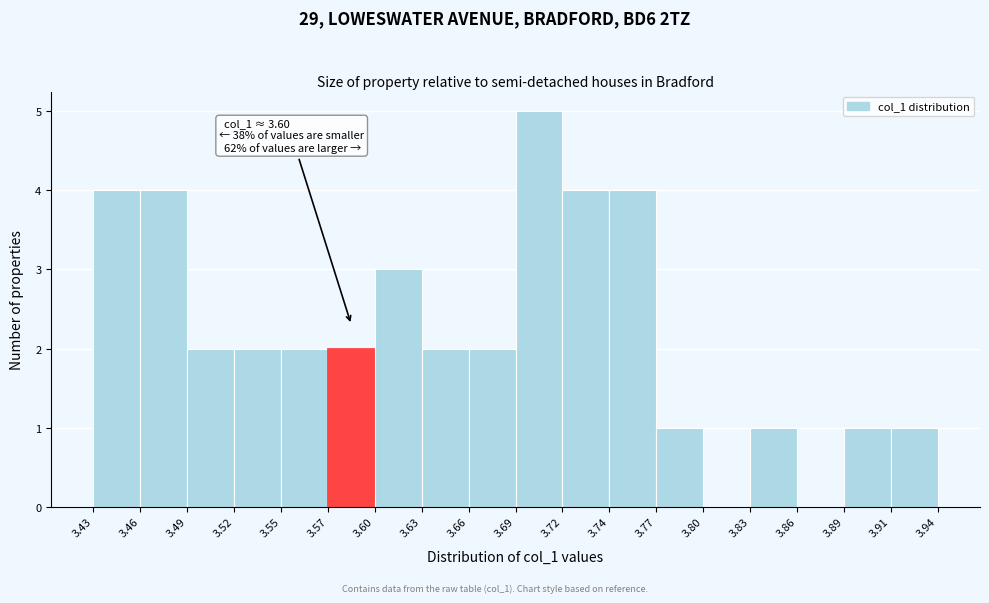

Which range on the x-axis has the tallest bar?

3.69 to 3.72